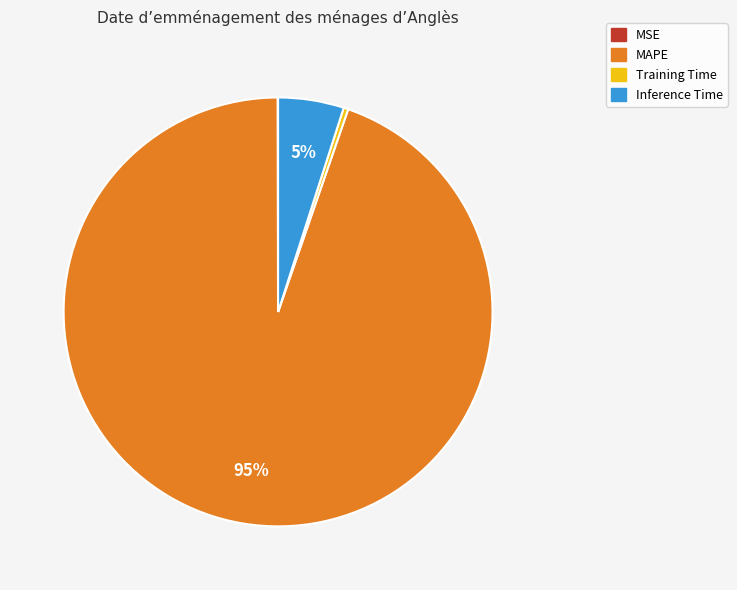

Is the sum of Inference Time and Training Time greater than half?

No